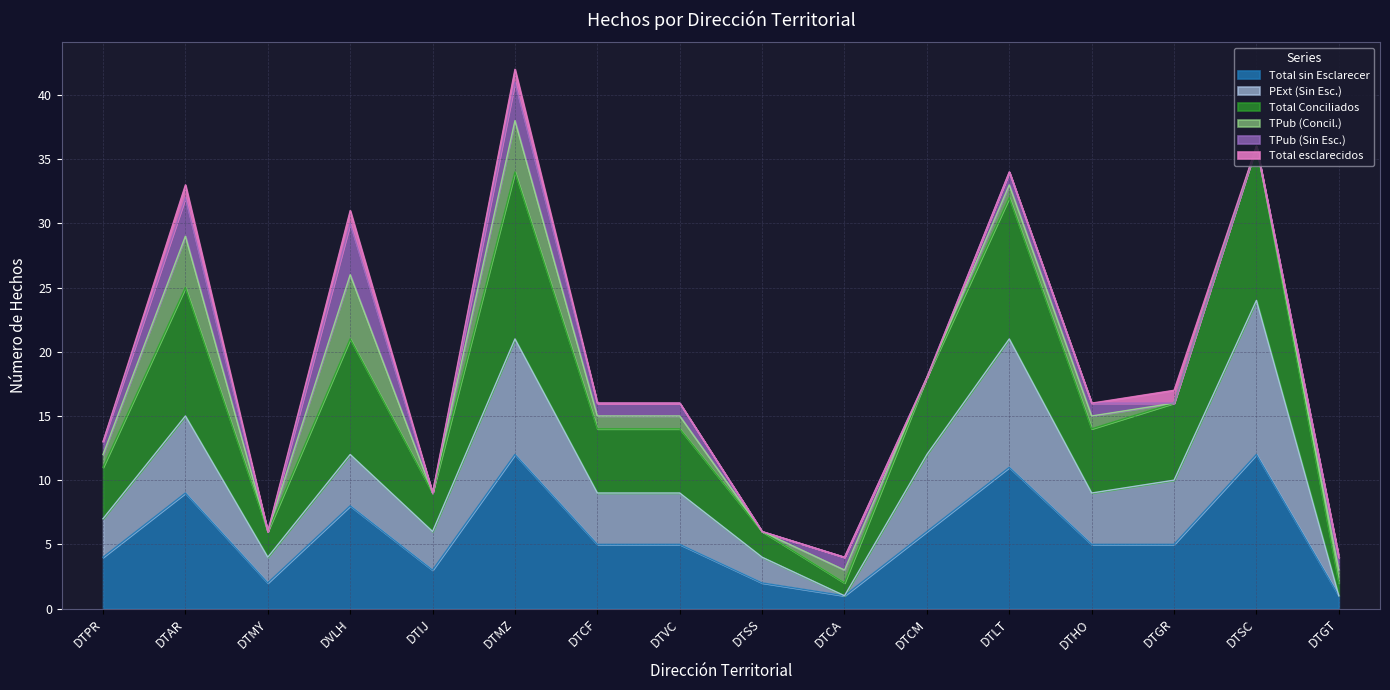

The value of Total sin Esclarecer at DTCF is 5. True or false?

True